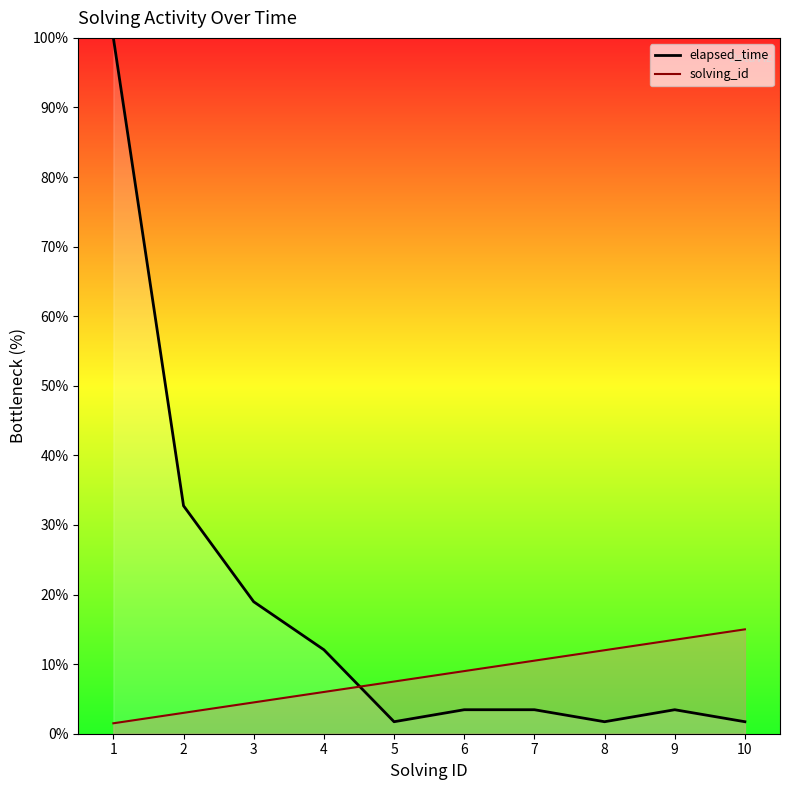

Rank the series at 3 from highest to lowest value.

elapsed_time_line, solving_id_line